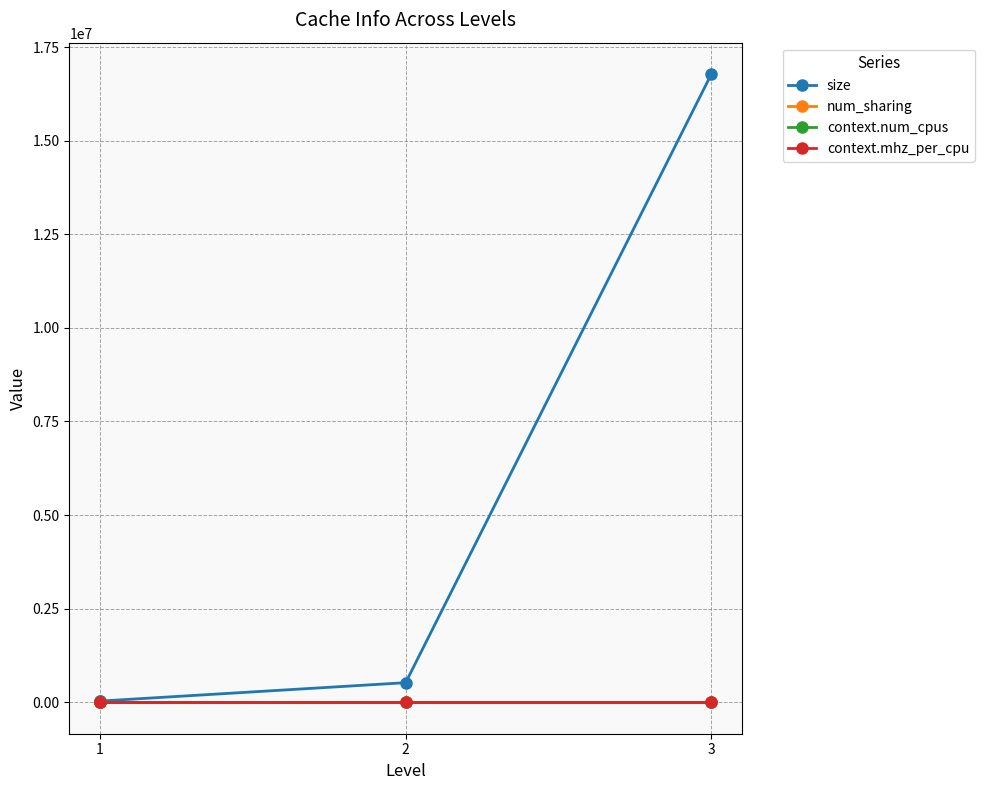

Rank the series by their maximum value, from lowest to highest.

num_sharing, context.num_cpus, context.mhz_per_cpu, size